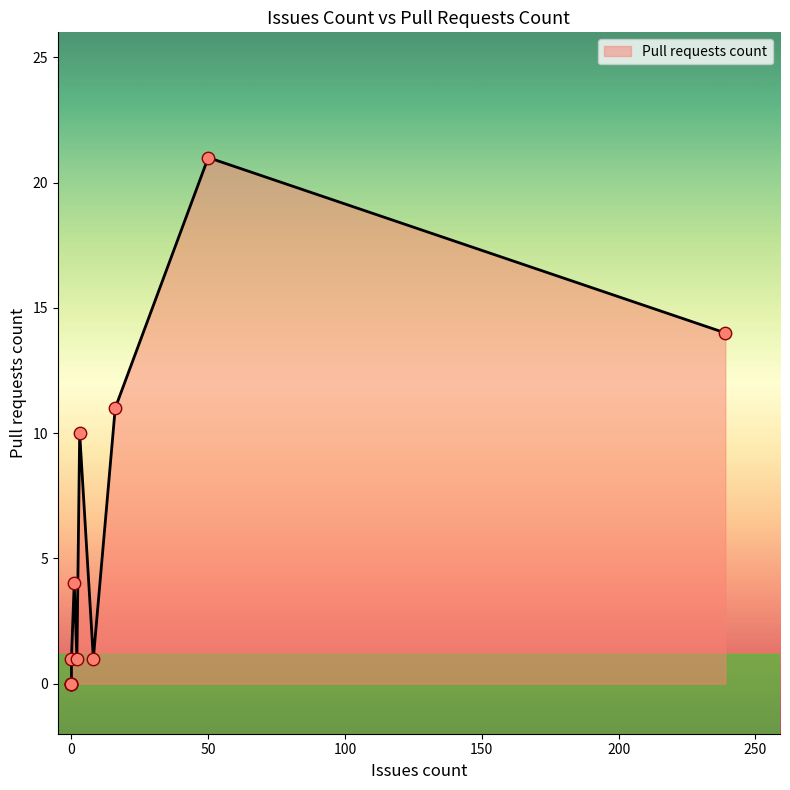

What is the change in value from 50 to 2?

-20